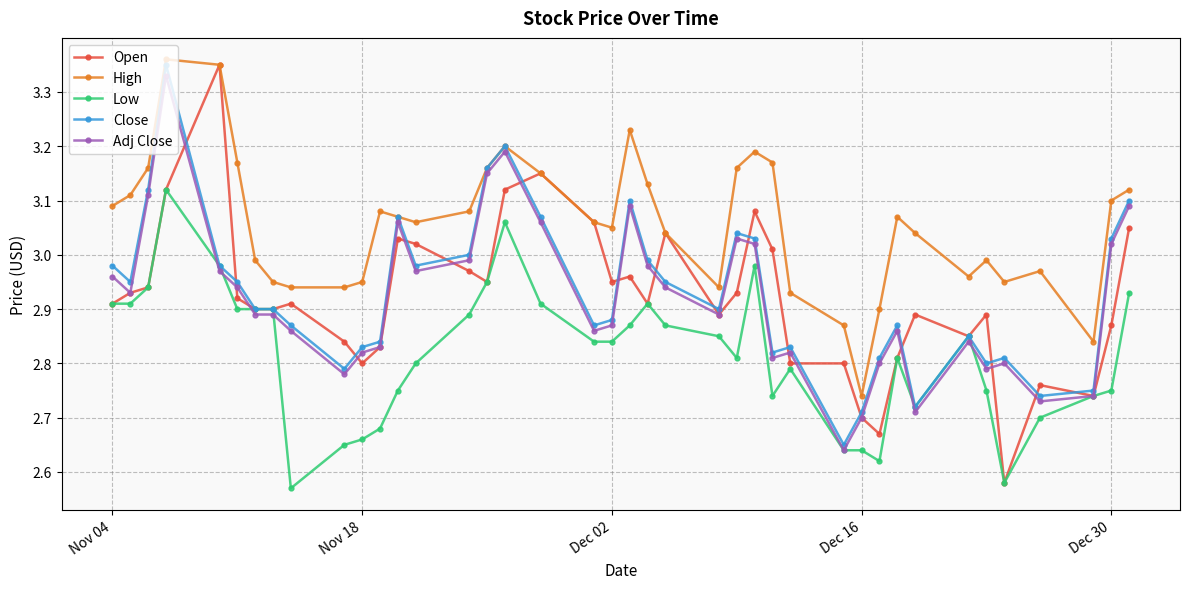

Does the chart display data point markers on the line(s)?

Yes